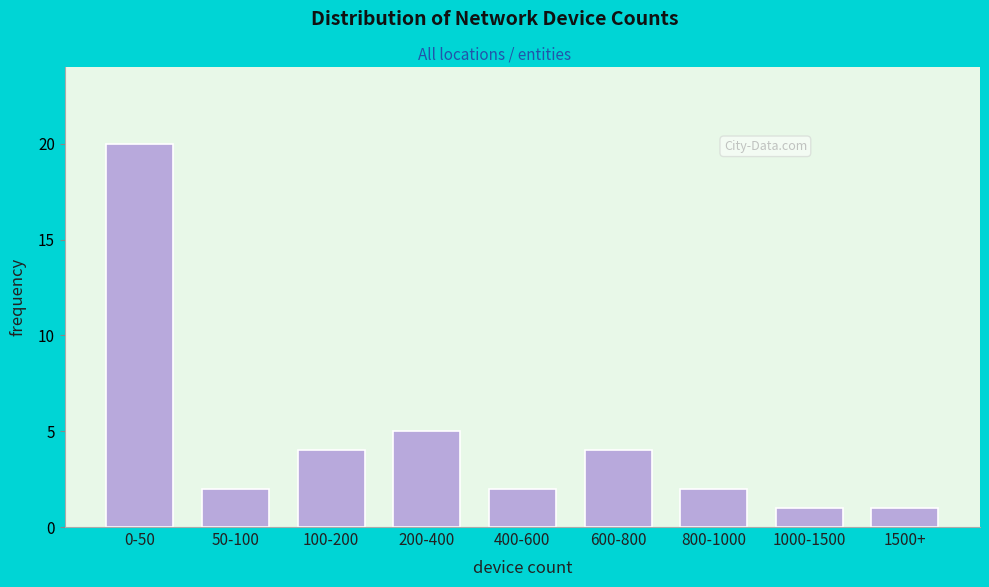

Reading left to right, transcribe all the data shown in this chart.

0-50=20	50-100=2	100-200=4	200-400=5	400-600=2	600-800=4	800-1000=2	1000-1500=1	1500+=1